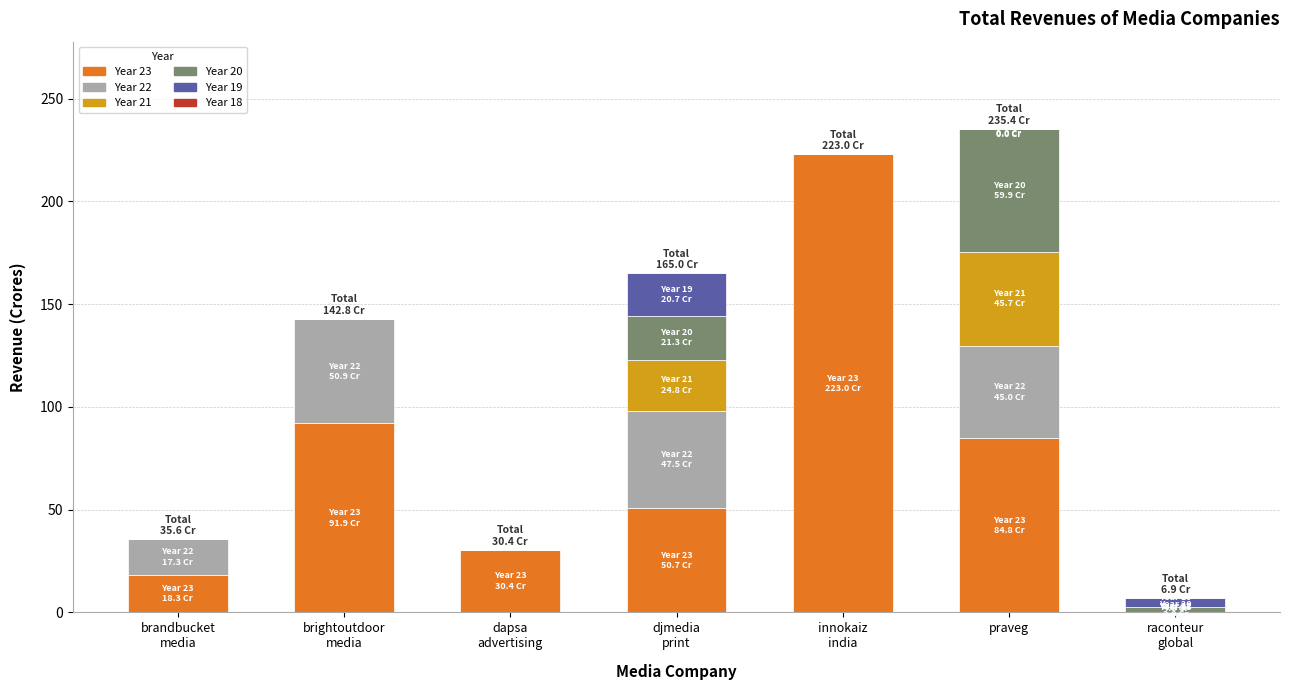

Count the number of categories in the chart.

7